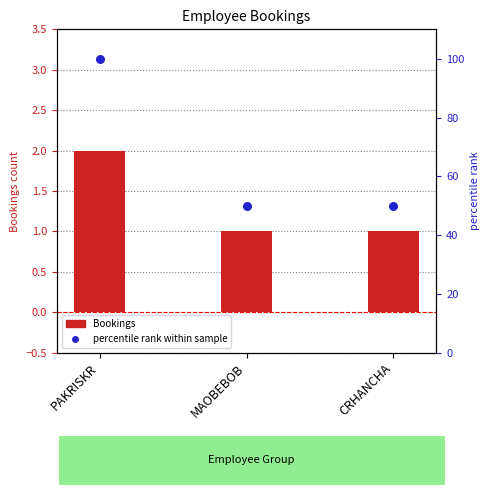

What is the total value across all series at MAOBEBOB?

51